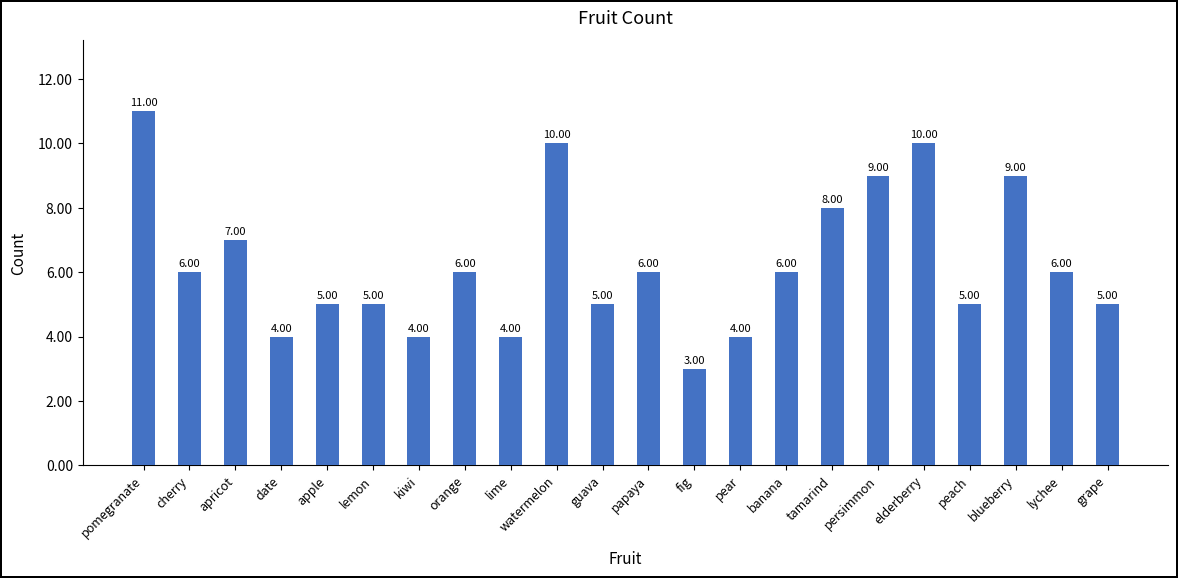

What position from the right is lime?

14